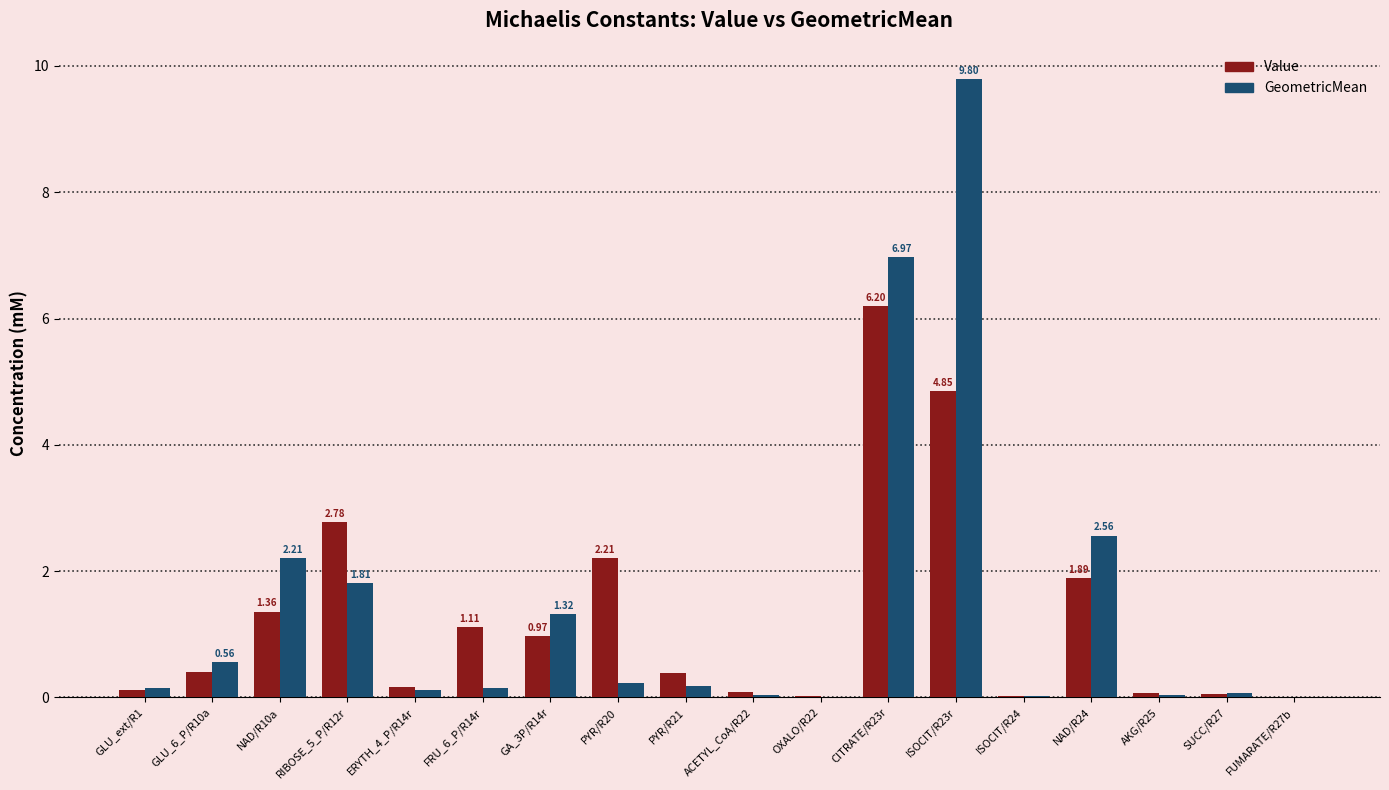

What is the greatest value displayed?

9.8